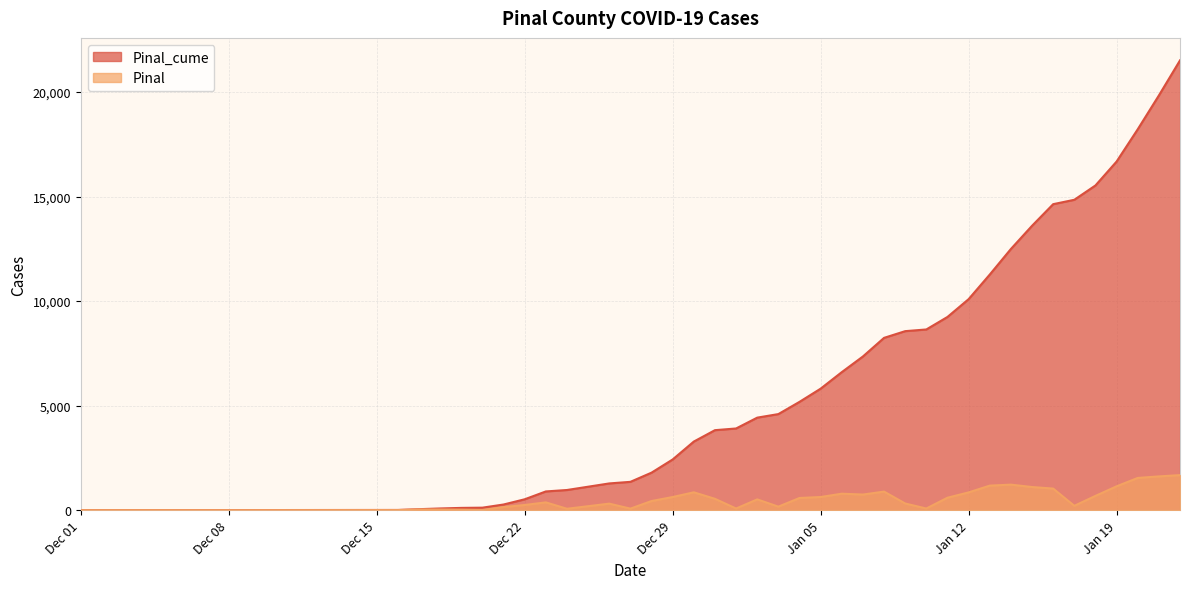

Where is the first local maximum for Pinal?

2020-12-17